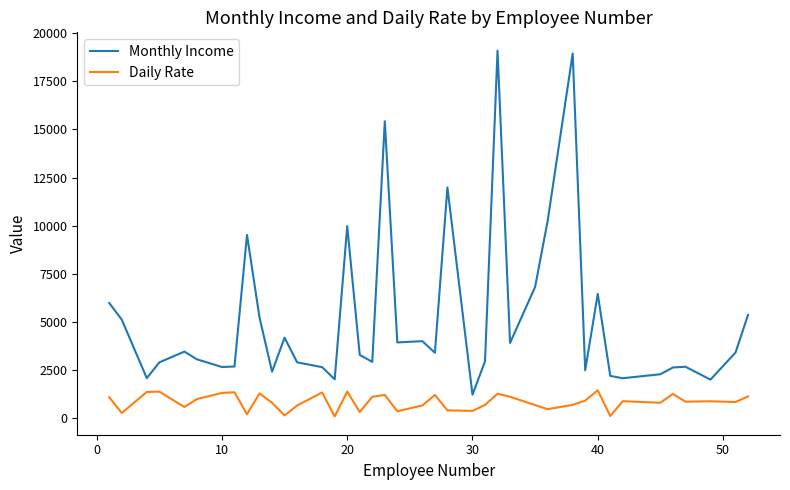

True or false: Monthly Income and Daily Rate cross at least once.

False